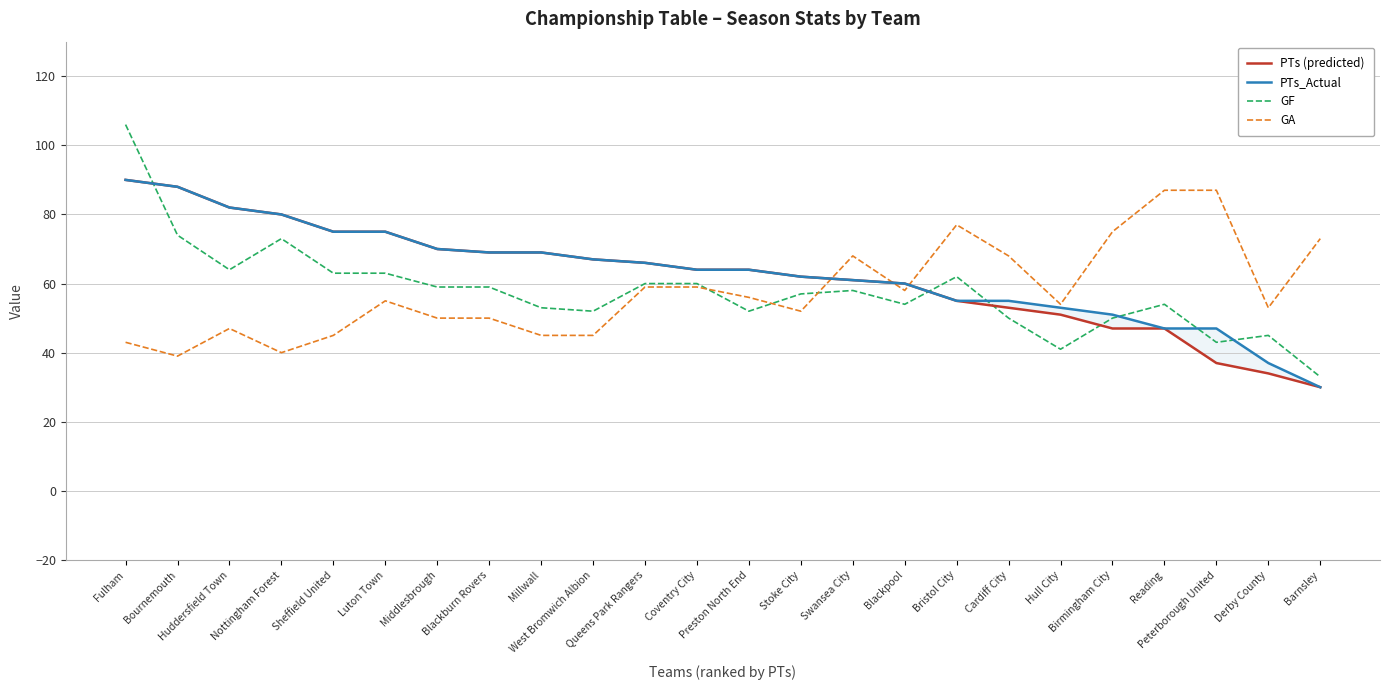

How many lines are shown in the chart?

4